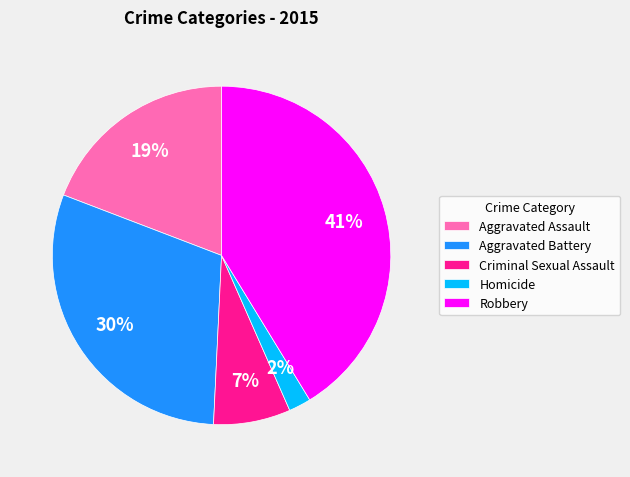

Which has a higher value, Aggravated Assault or Robbery?

Robbery